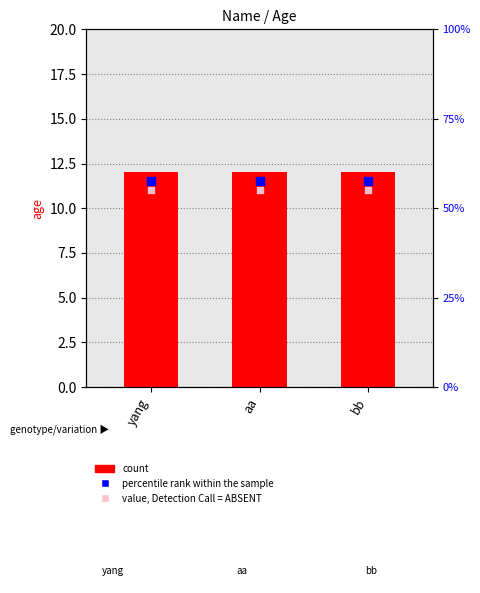

At which category is the sum across all series the highest?

yang